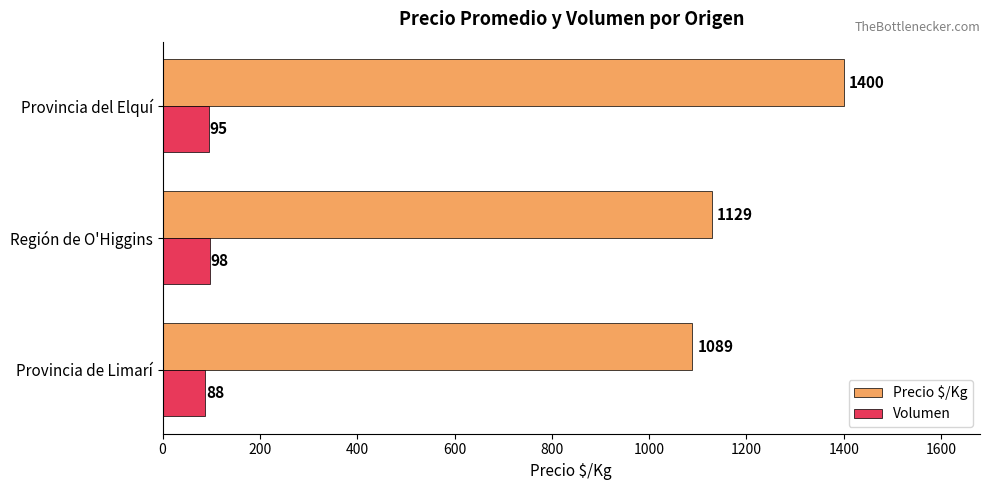

Rank the series by their maximum value, from lowest to highest.

Volumen, Precio $/Kg